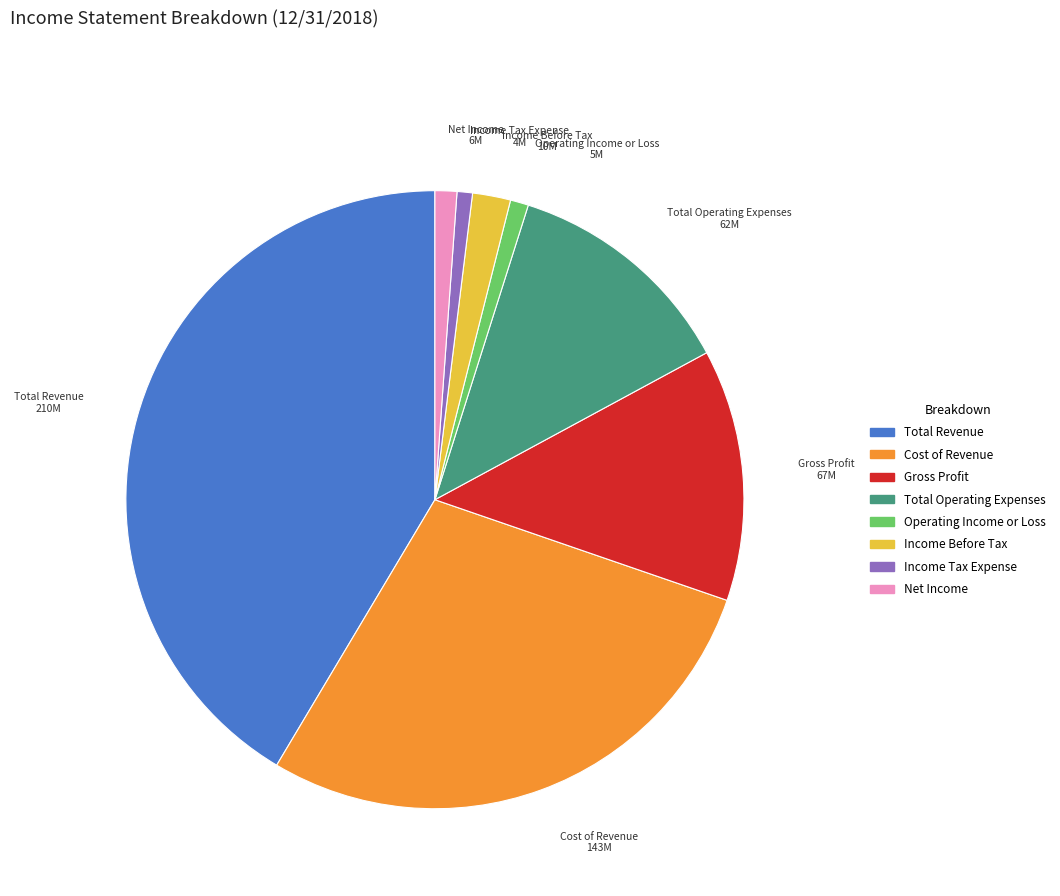

Is it true that Total Operating Expenses is 12% of the pie?

True